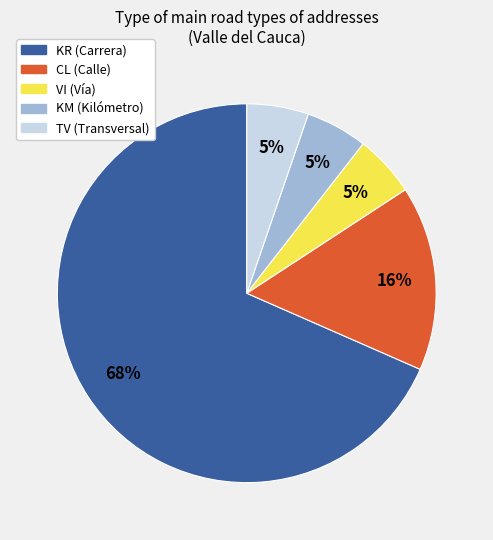

To the nearest percent, what is the average slice percentage?

20%